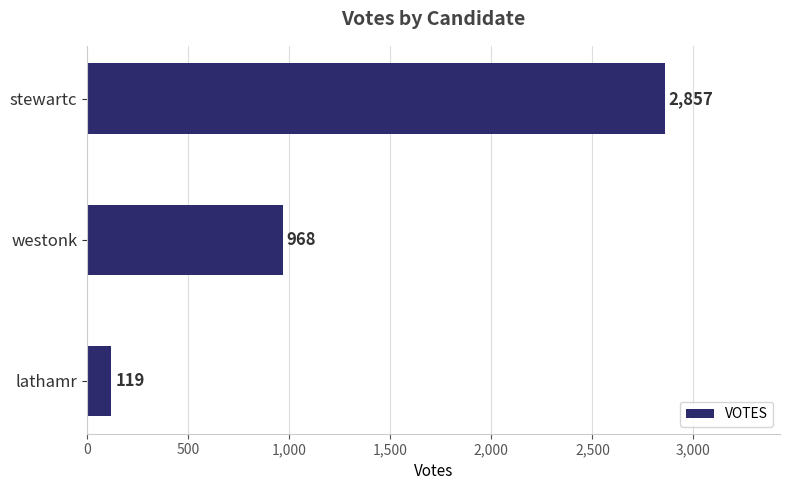

How many series are shown in this chart?

1